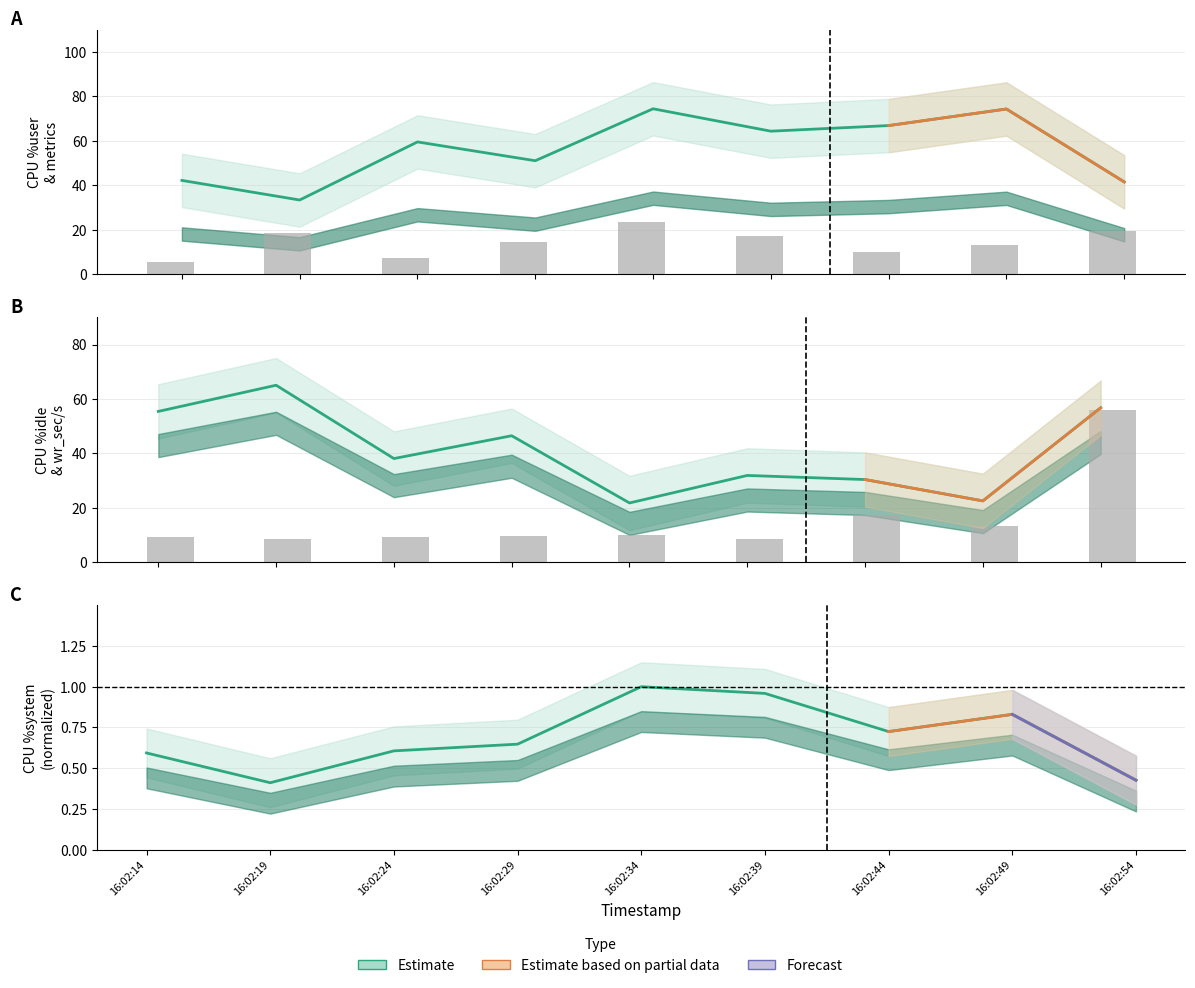

Which series has the largest range (max minus min)?

wr_sec/s /20